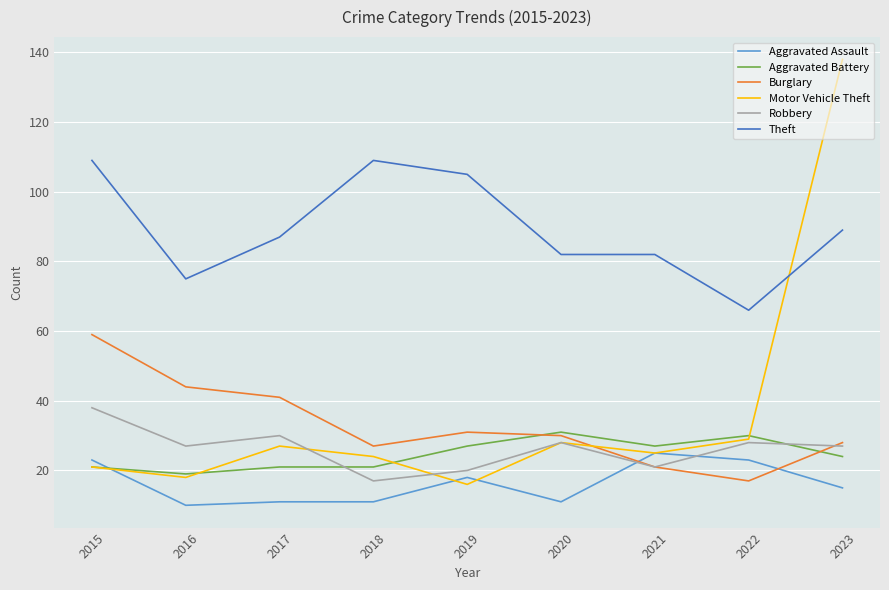

Reading left to right, extract all data points from this chart.

Aggravated Assault: 2015=23	2016=10	2017=11	2018=11	2019=18	2020=11	2021=25	2022=23	2023=15
Aggravated Battery: 2015=21	2016=19	2017=21	2018=21	2019=27	2020=31	2021=27	2022=30	2023=24
Burglary: 2015=59	2016=44	2017=41	2018=27	2019=31	2020=30	2021=21	2022=17	2023=28
Motor Vehicle Theft: 2015=21	2016=18	2017=27	2018=24	2019=16	2020=28	2021=25	2022=29	2023=138
Robbery: 2015=38	2016=27	2017=30	2018=17	2019=20	2020=28	2021=21	2022=28	2023=27
Theft: 2015=109	2016=75	2017=87	2018=109	2019=105	2020=82	2021=82	2022=66	2023=89